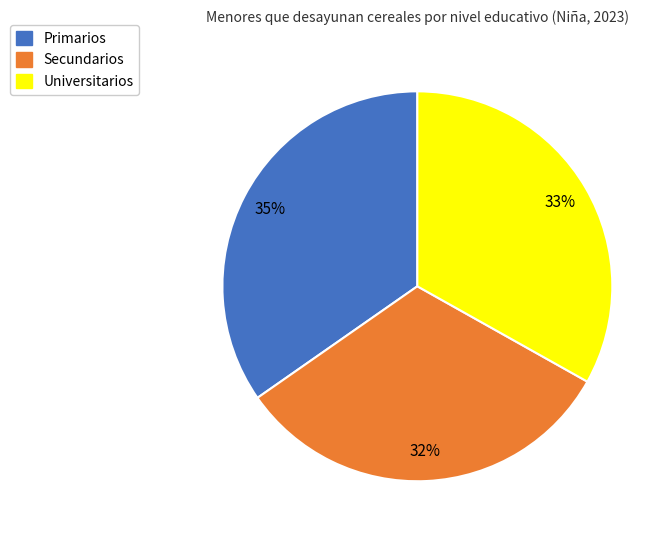

Count the number of slices in the pie.

3